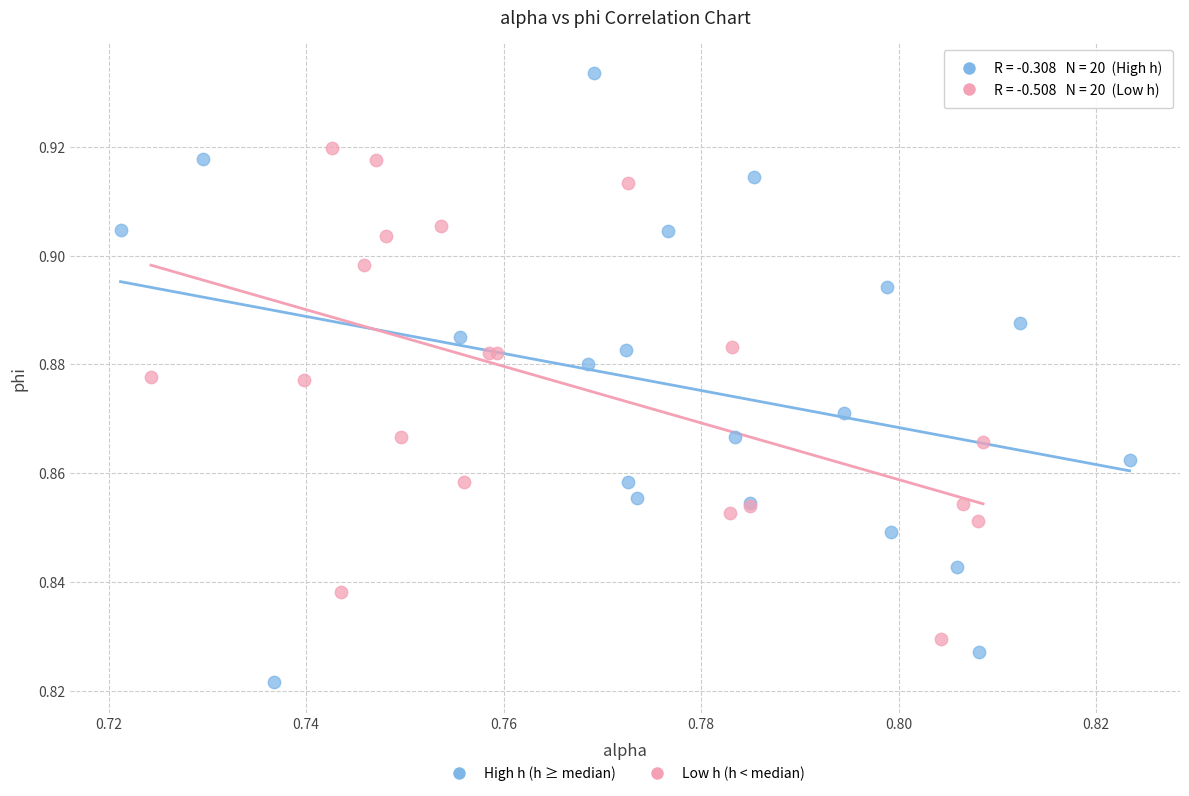

Which series contains the highest Y value?

High h (h ≥ median)